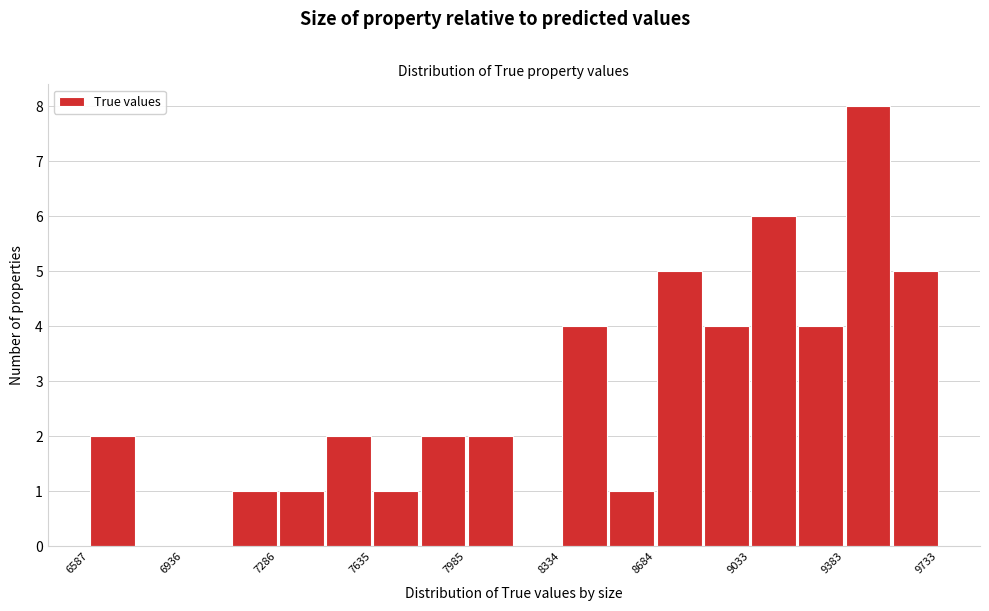

Around what value on the x-axis is the tallest bar? Give the approximate position of its centre, as read against the axis.

9450